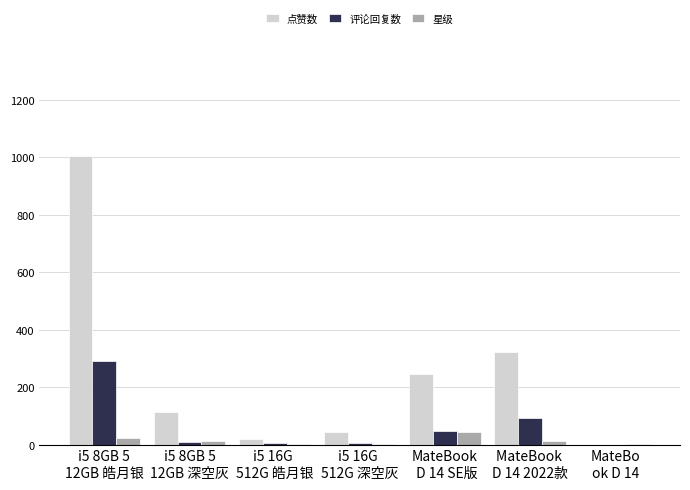

What is the maximum value shown in the chart?

1005